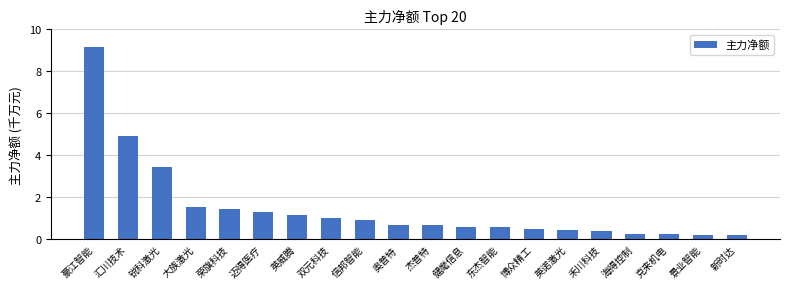

The value at 健麾信息 is 1.0. True or false?

False